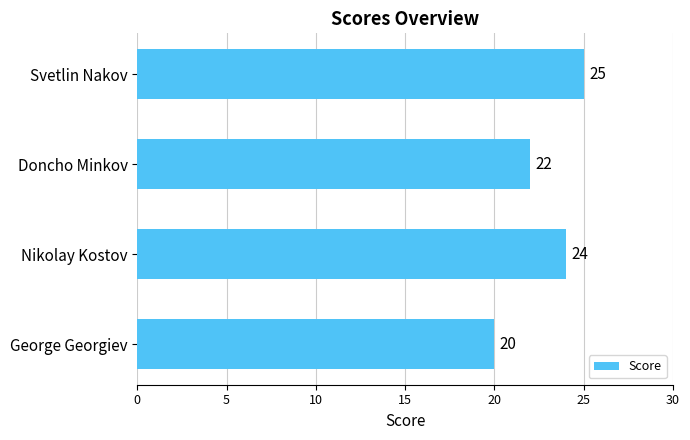

Are the bars horizontal?

Yes